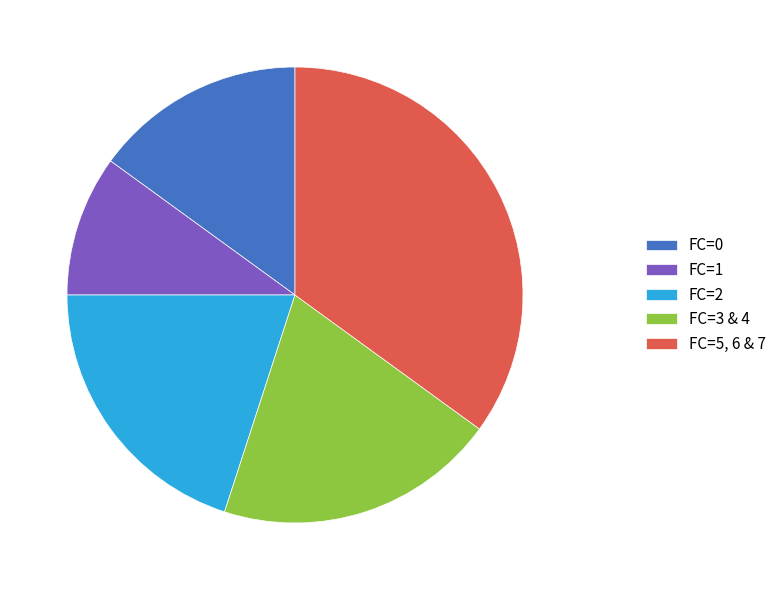

Is it true that FC=5, 6 & 7 is 43% of the pie?

False